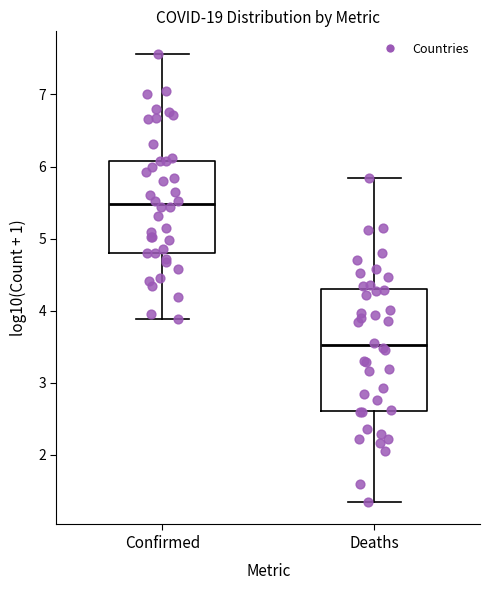

Which box is the tallest, from its lower edge to its upper edge?

Deaths